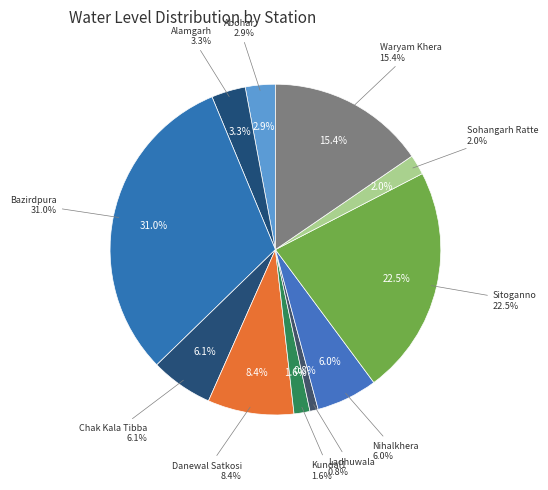

Is it true that Chak Kala Tibba is 6% of the pie?

True